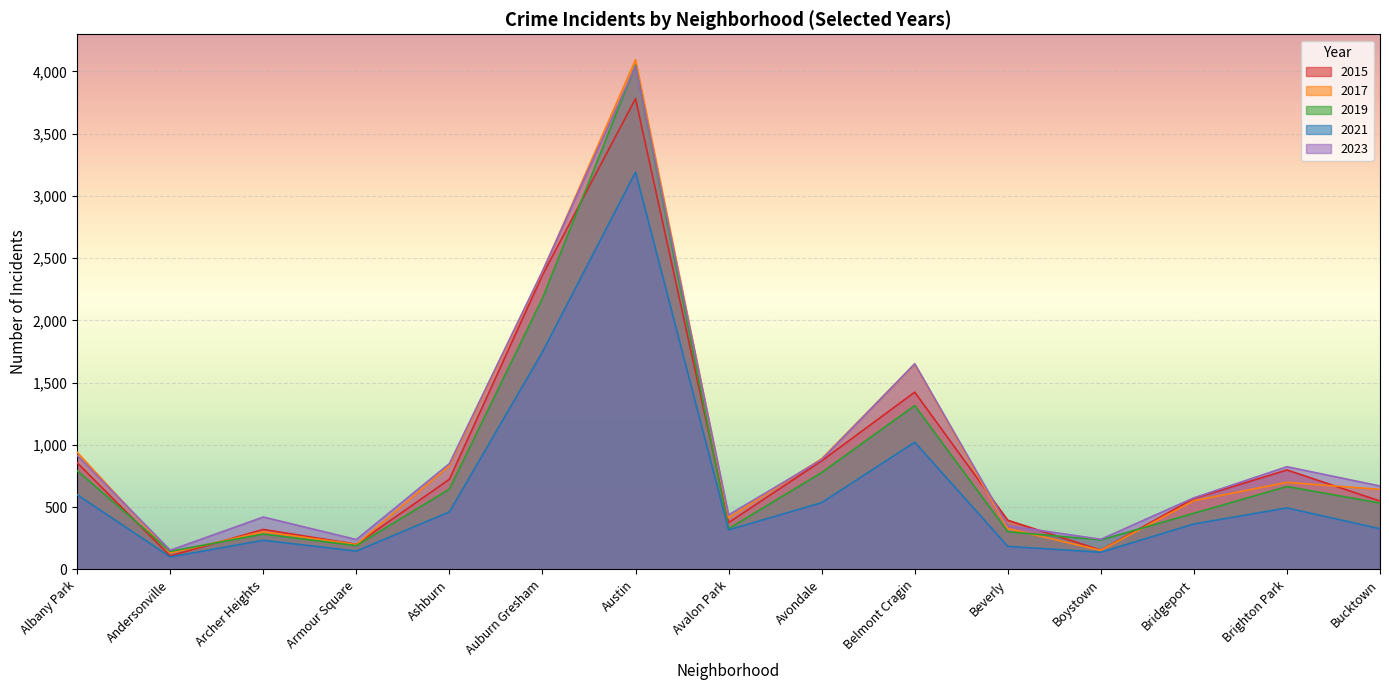

True or false: 2023 has more than 0 interior local peaks.

True